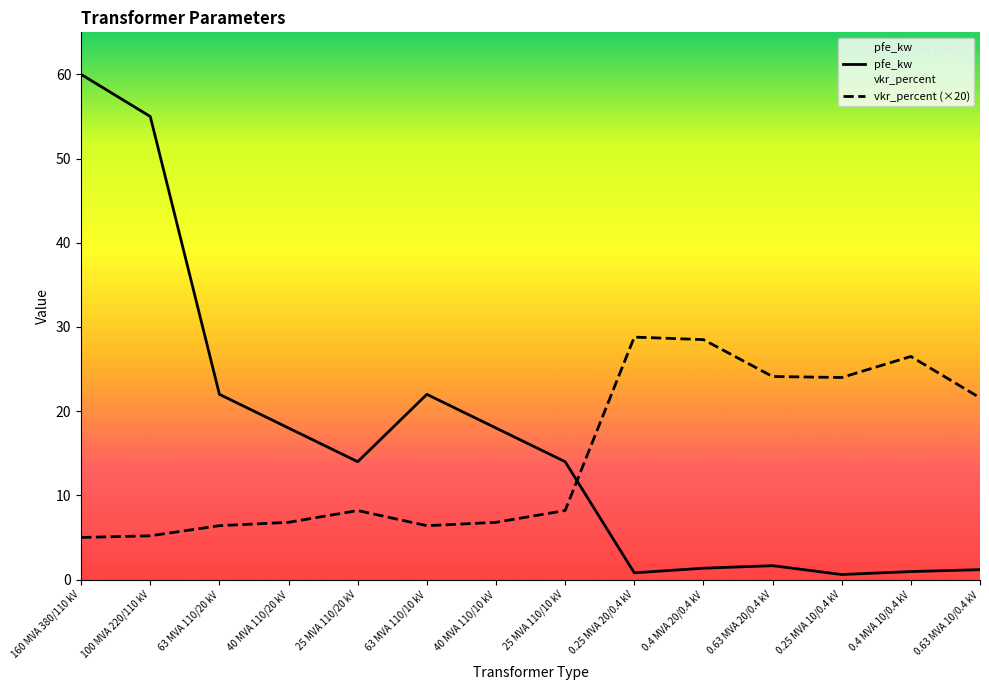

Reading left to right, list all the values displayed in this chart.

pfe_kw: 60.0	55.0	22.0	18.0	14.0	22.0	18.0	14.0	0.8	1.4	1.6	0.6	0.9	1.2
vkr_percent (×20): 5.0	5.2	6.4	6.8	8.2	6.4	6.8	8.2	28.8	28.5	24.1	24.0	26.5	21.6